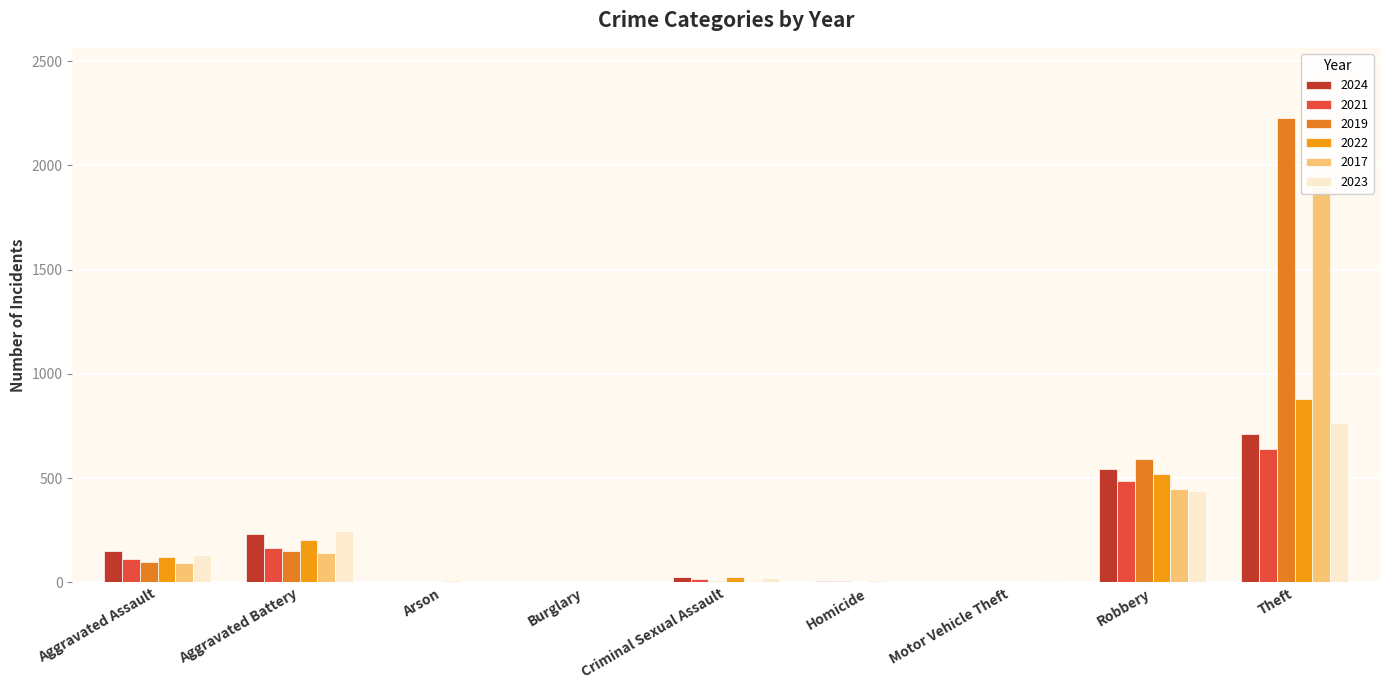

Rank the series at Burglary from highest to lowest value.

2024, 2017, 2021, 2019, 2022, 2023